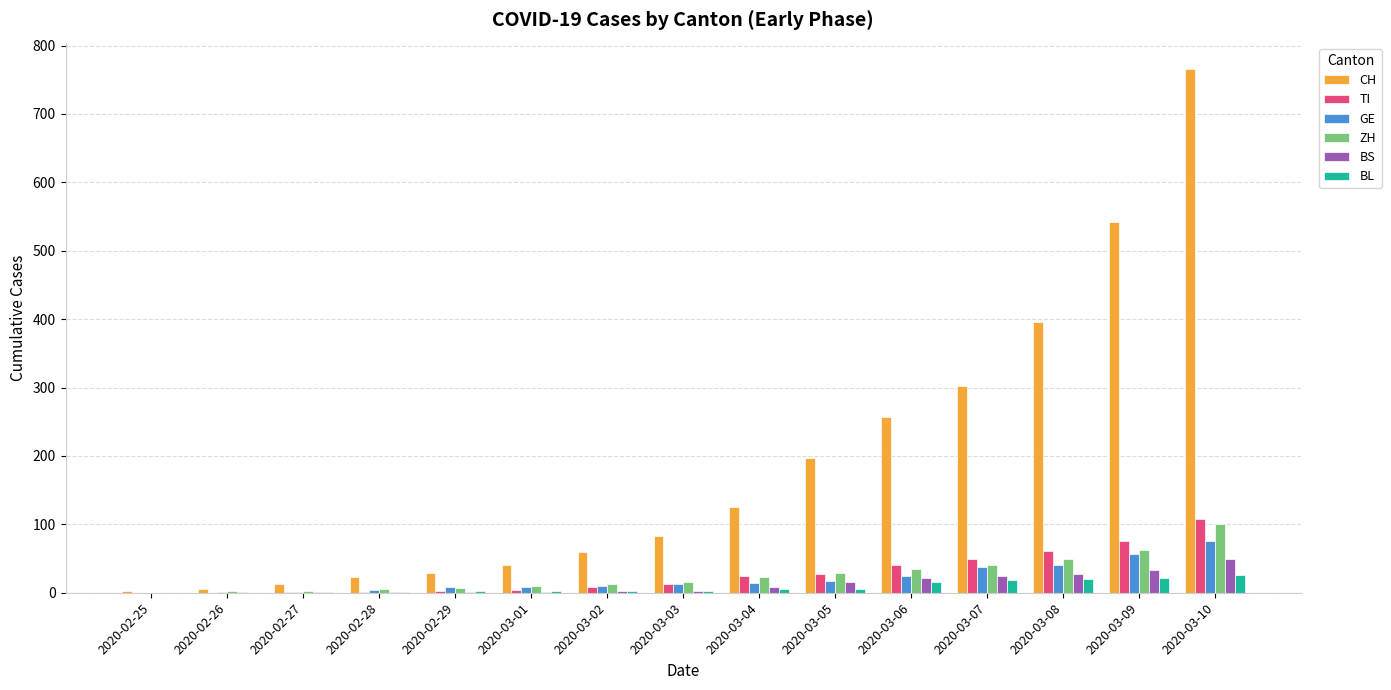

Is it true that TI equals 71 at 2020-02-25?

False